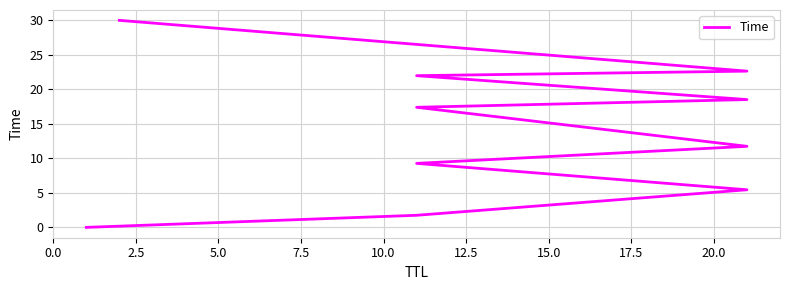

What is the ratio of the value at 20.0 to the value at 10.0?

1.9